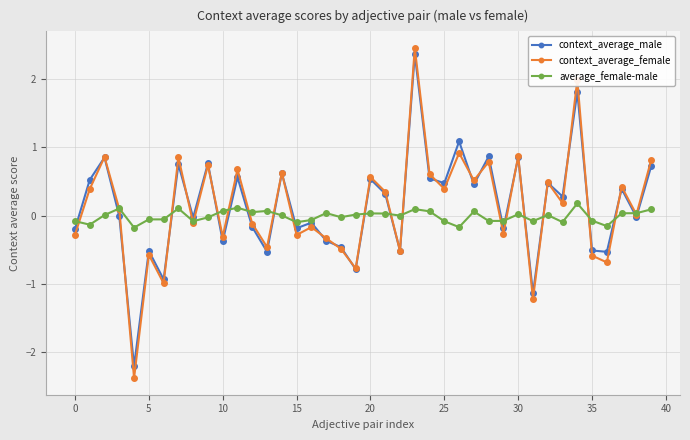

Which series has the widest spread of values?

context_average_female